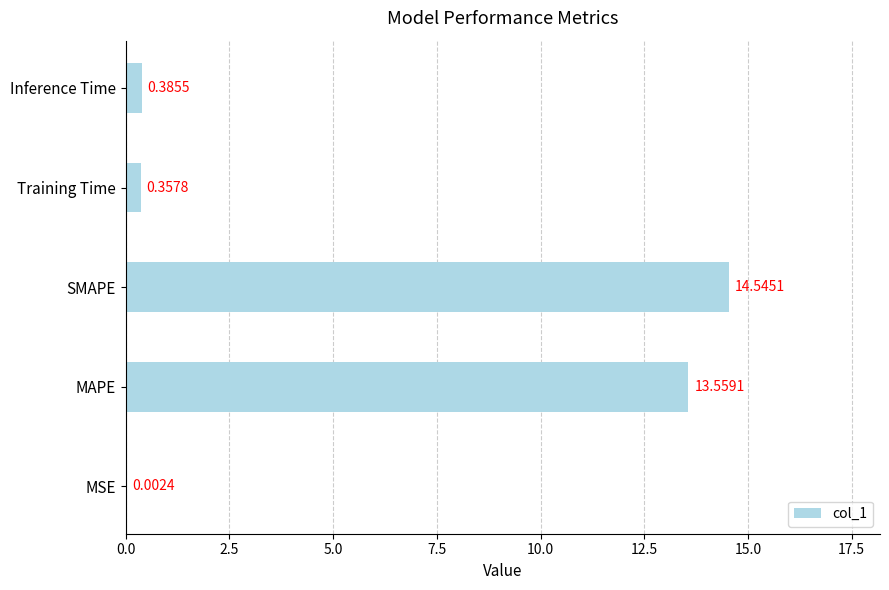

Approximately how many times larger is the value at MAPE compared to SMAPE?

0.9